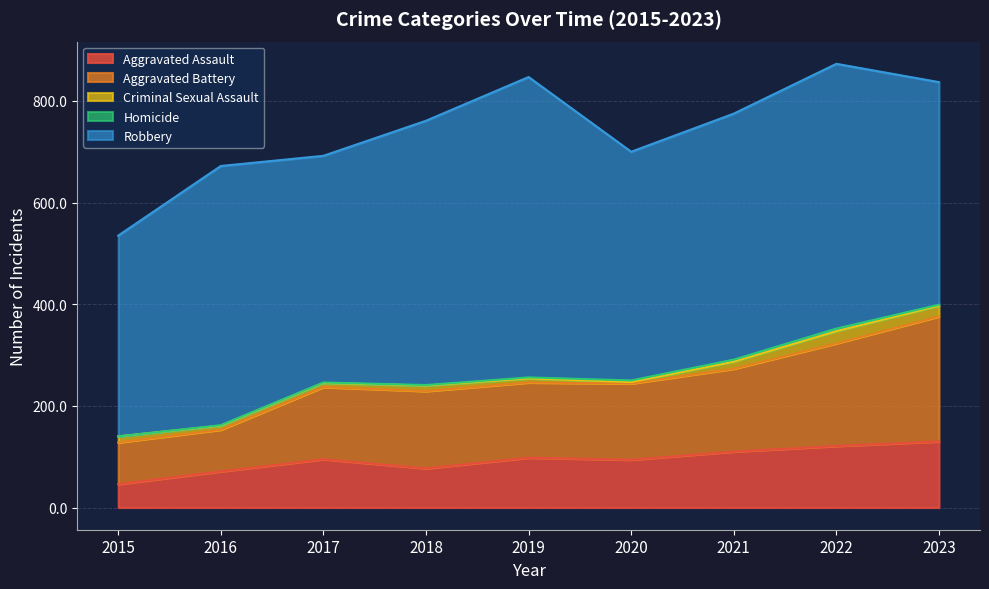

At which label is Homicide closest to 2?

2019